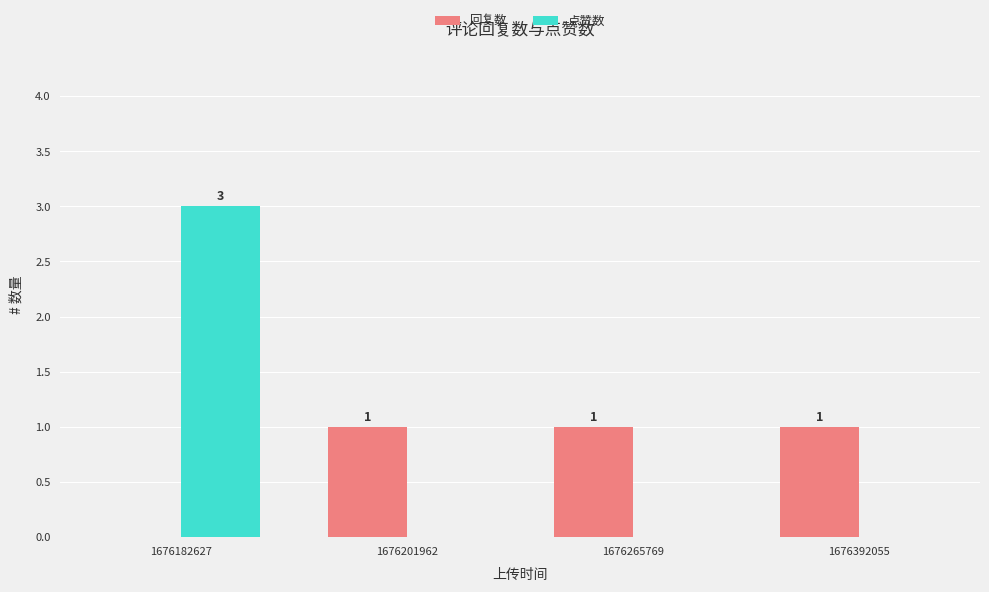

The value of 回复数 at 1676182627 is 1. True or false?

False